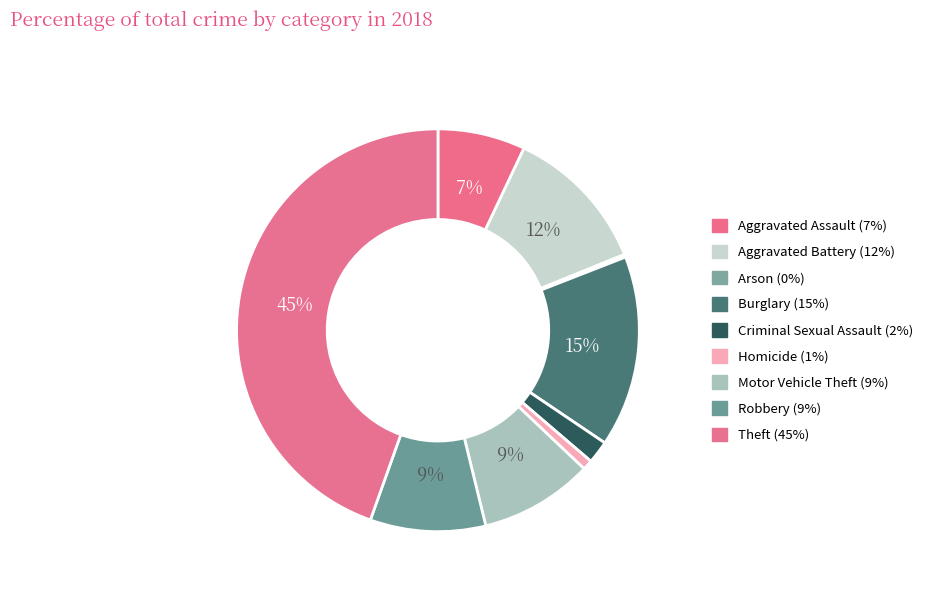

Does Motor Vehicle Theft represent more than half of the total?

No